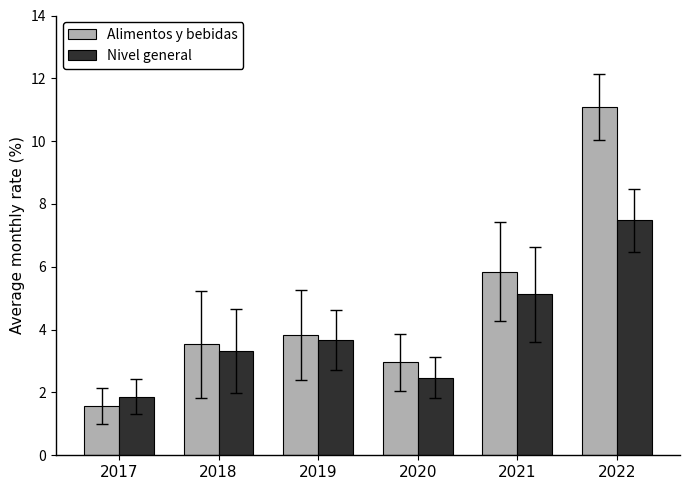

At which label does Nivel general first exceed 3?

2018